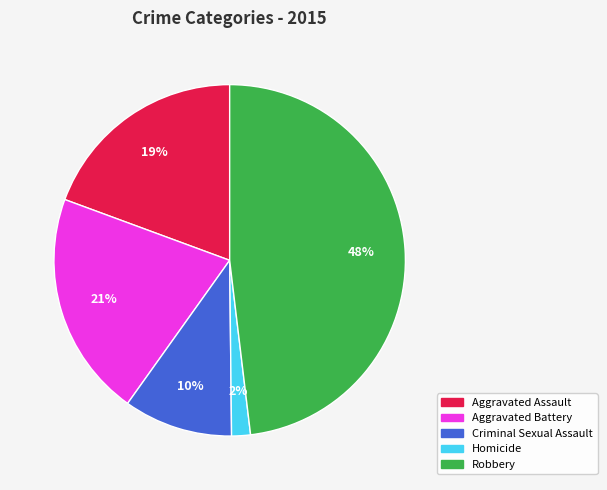

Is it true that Aggravated Battery is 21% of the pie?

True